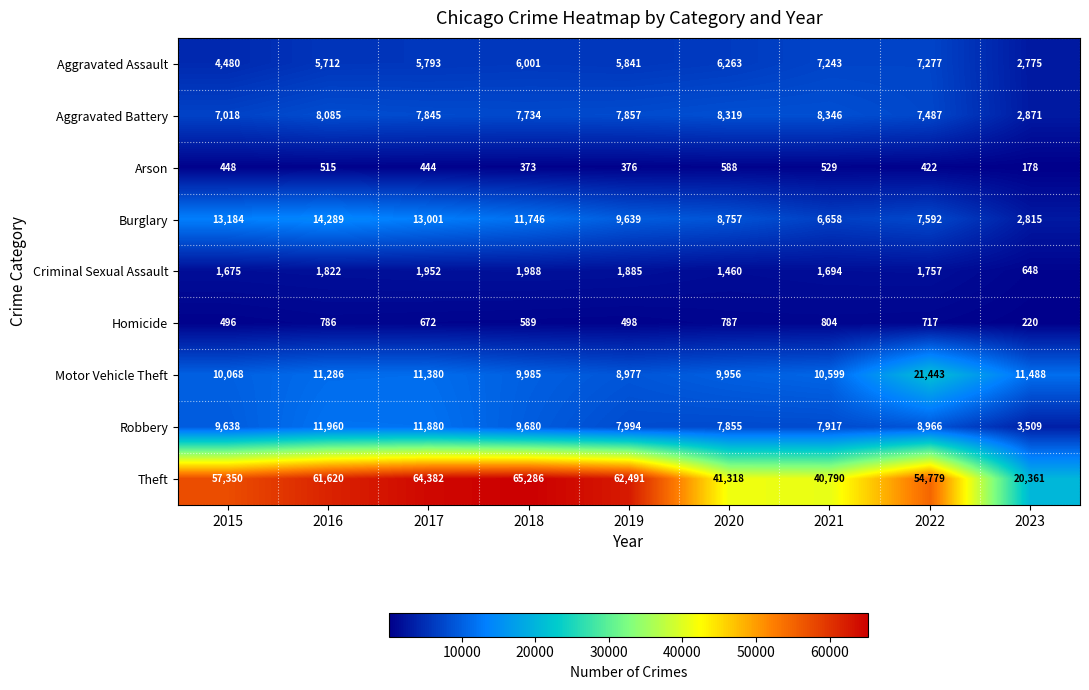

At how many categories does at least one series exceed 59549?

4